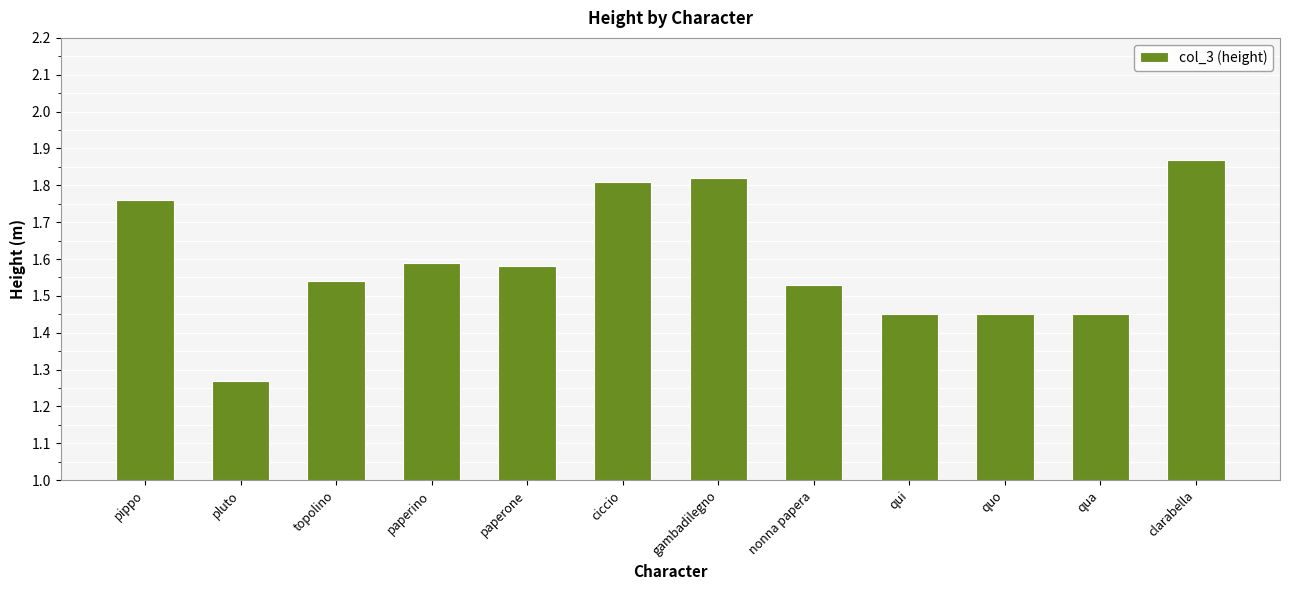

Where is the data nearest to the value 1?

pluto